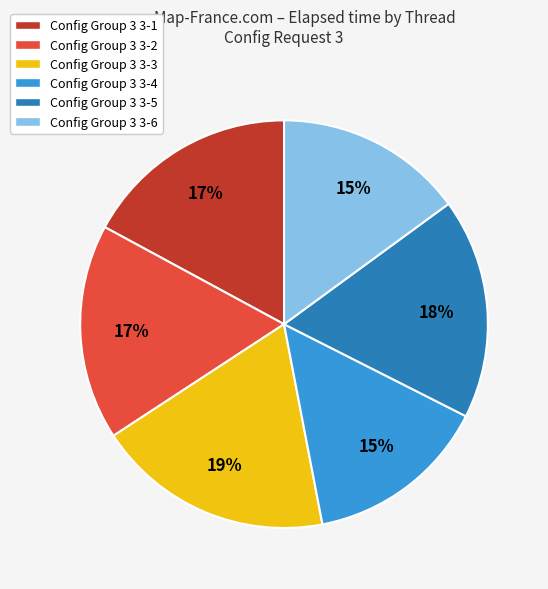

How many slices are in this pie chart?

6